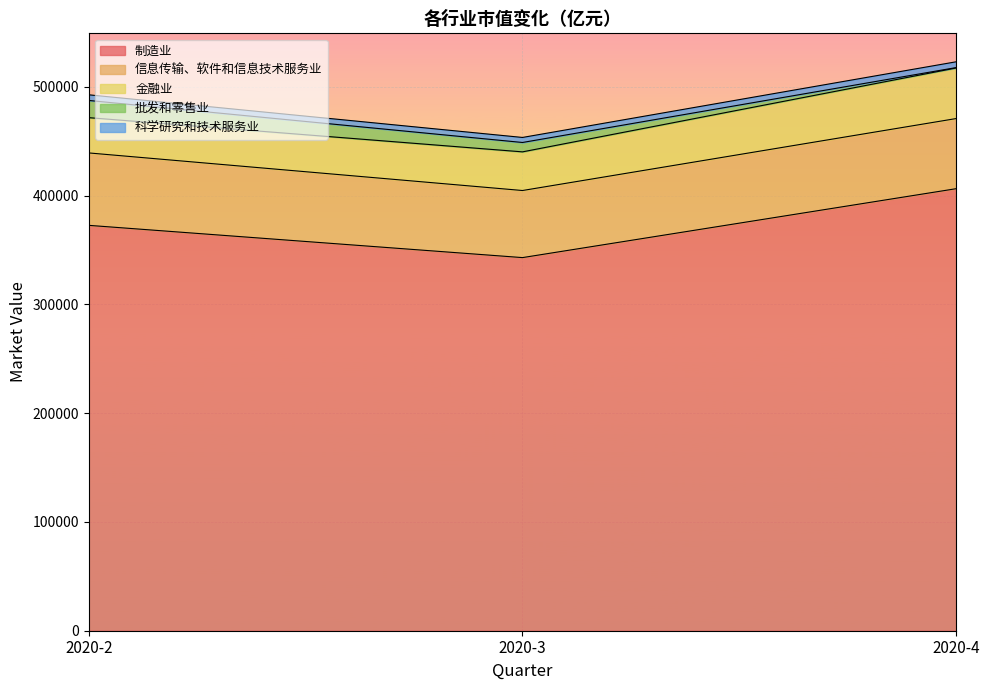

At 2020-4, list the series in order from largest to smallest.

制造业, 信息传输、软件和信息技术服务业, 金融业, 科学研究和技术服务业, 批发和零售业